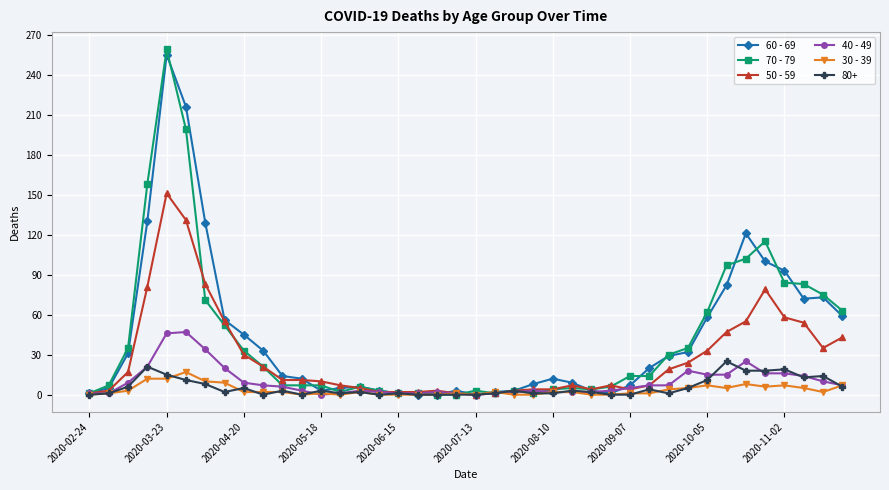

True or false: 80+ has more than 2 points higher than both neighbors.

True